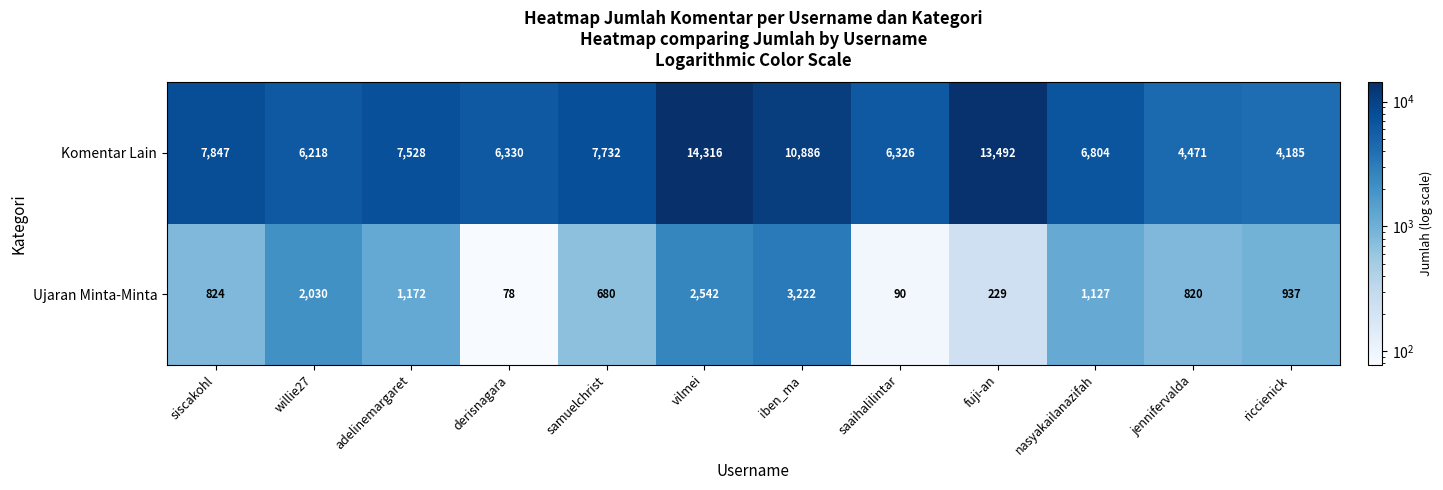

What is the highest value of the Ujaran Minta-Minta series?

3222